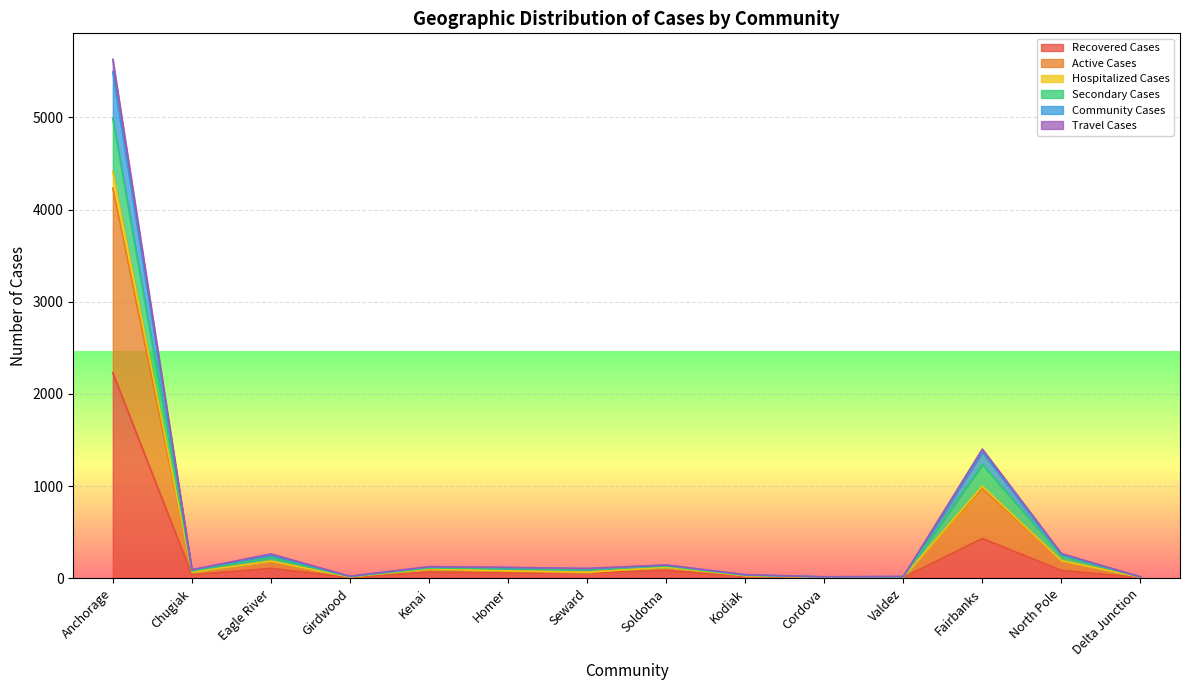

Count the number of data series in this chart.

6